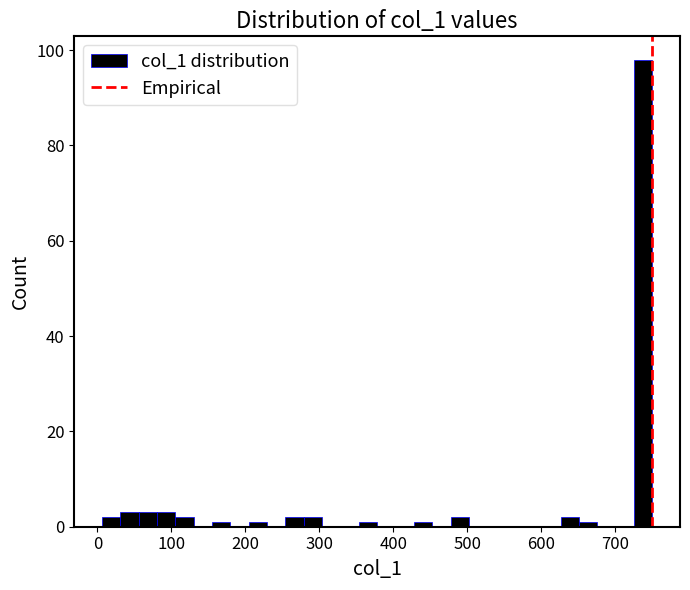

Around what value on the x-axis is the tallest bar? Give the approximate position of its centre, as read against the axis.

740